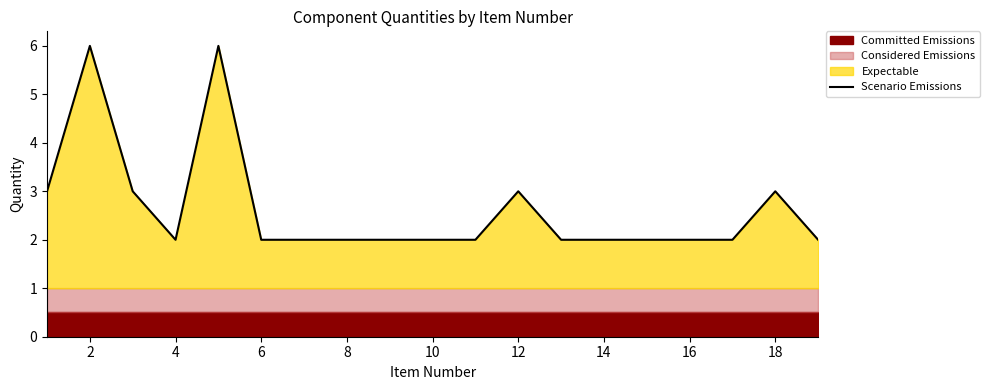

What is the smallest value displayed?

2